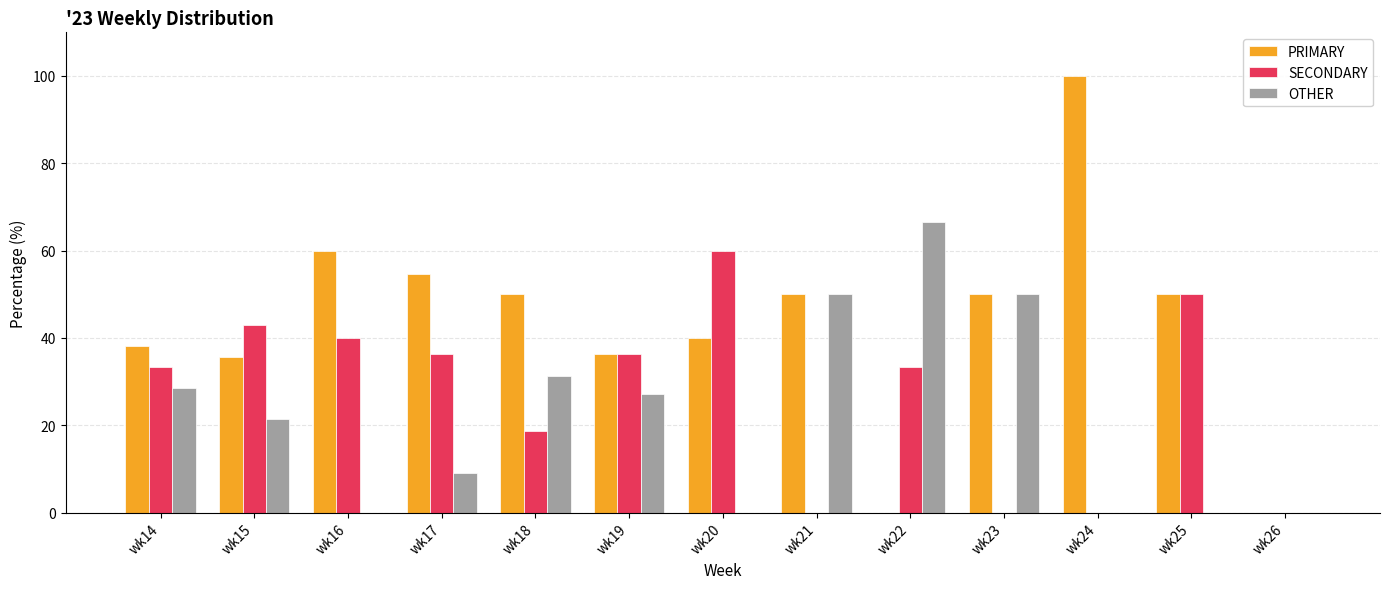

Is the value of PRIMARY at wk22 greater than the value of OTHER at wk14?

No